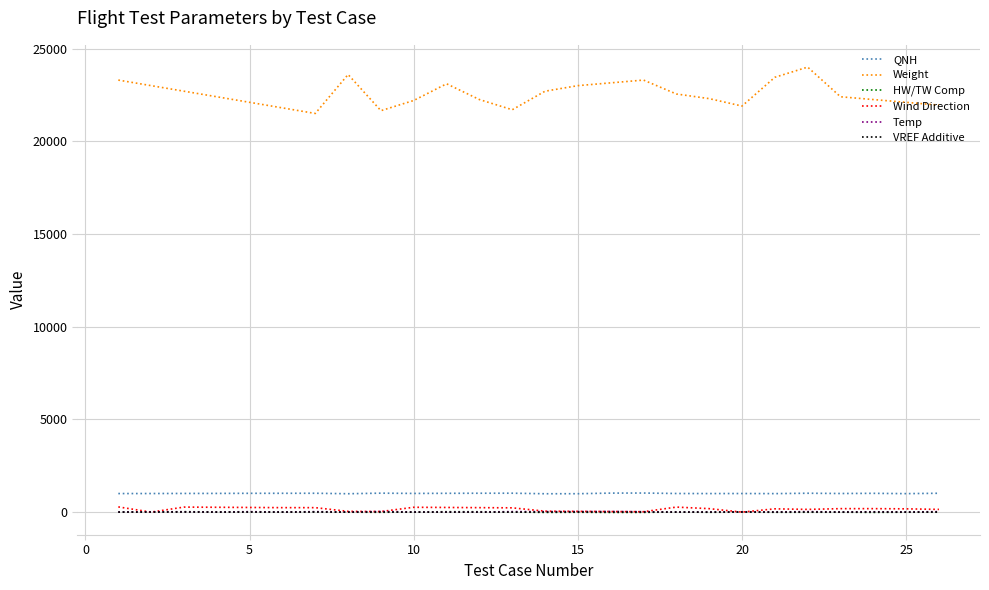

In QNH, how many points are higher than both neighbors (excluding endpoints)?

7